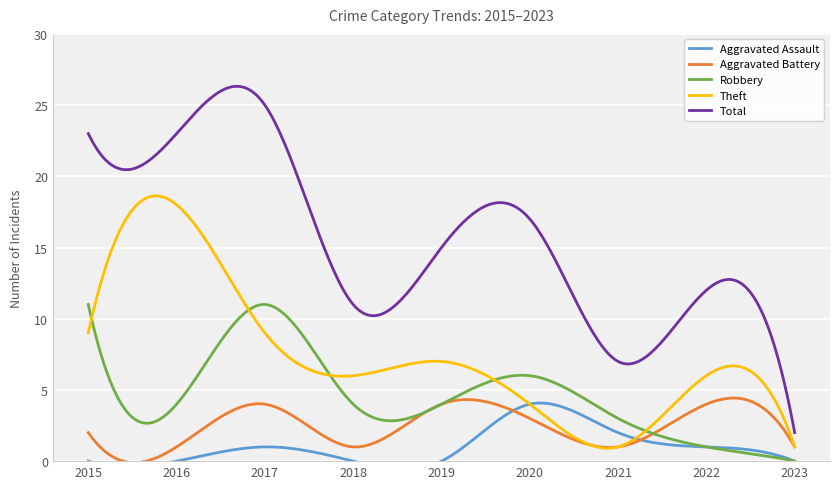

Is the value of Aggravated Battery at 2021 greater than the value of Theft at 2021?

No